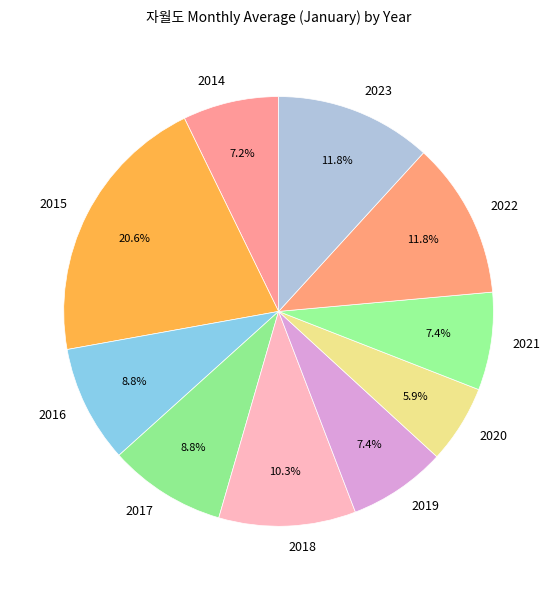

What percentage is NOT represented by 2018?

89.7%